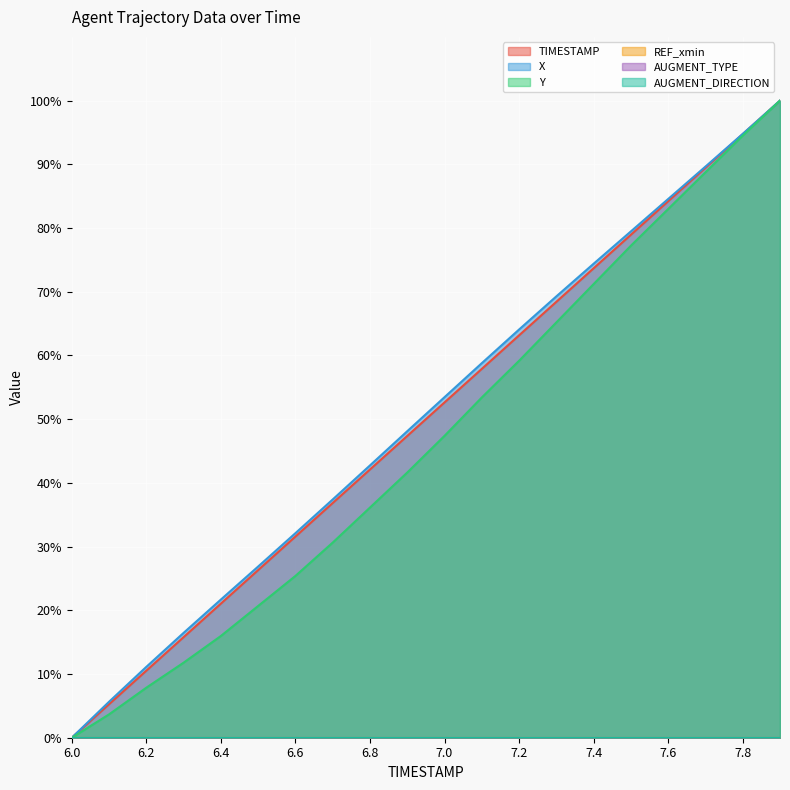

True or false: X has more than 1 interior local peaks.

False